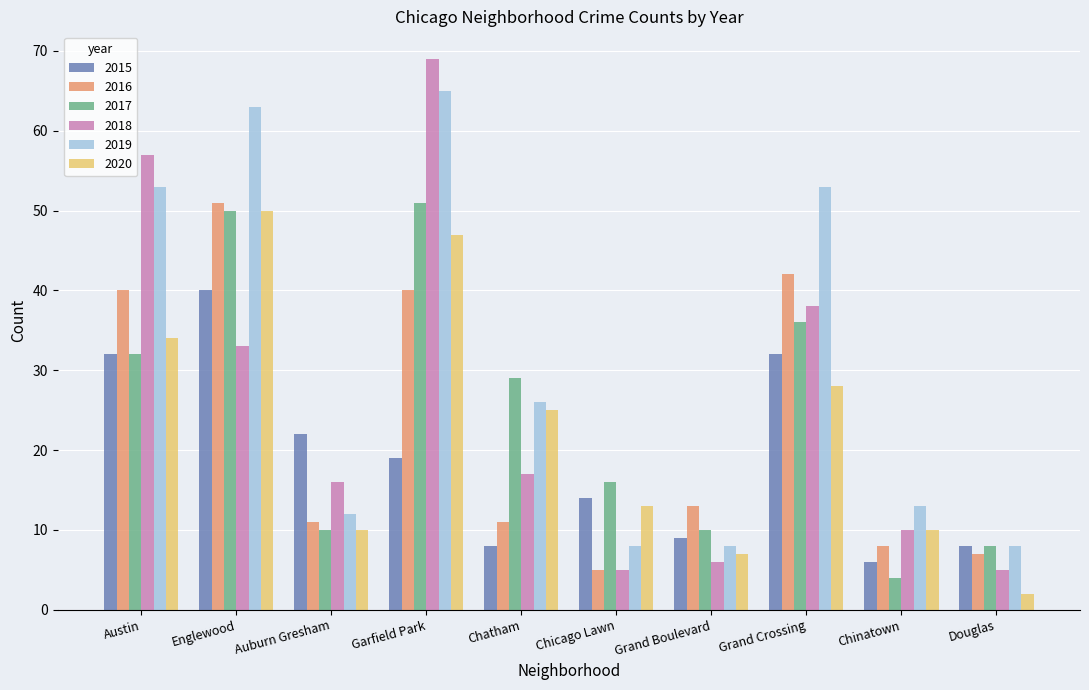

Which series has the largest total across all categories?

2019